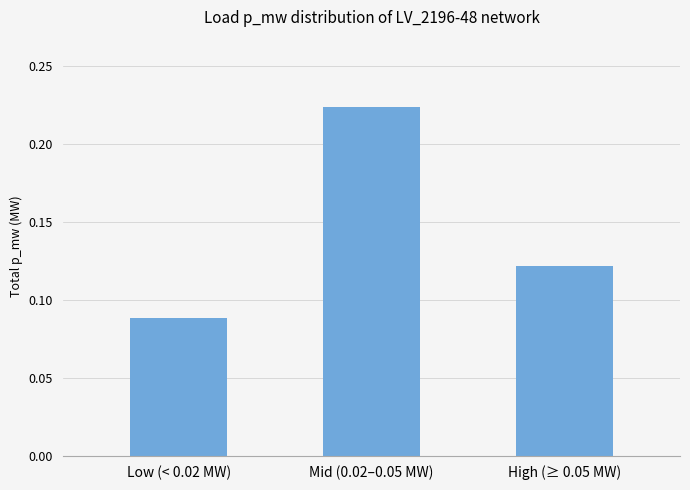

Which has a higher value, Low (< 0.02 MW) or Mid (0.02–0.05 MW)?

Mid (0.02–0.05 MW)